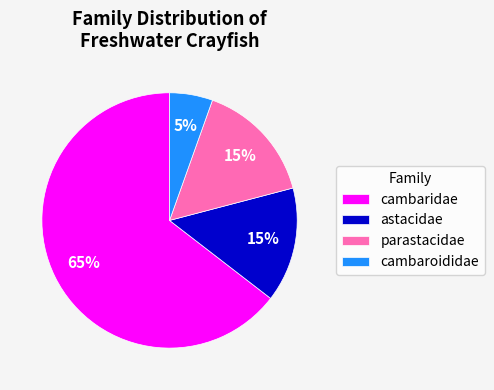

What percentage is the parastacidae slice, to the nearest percent?

15%